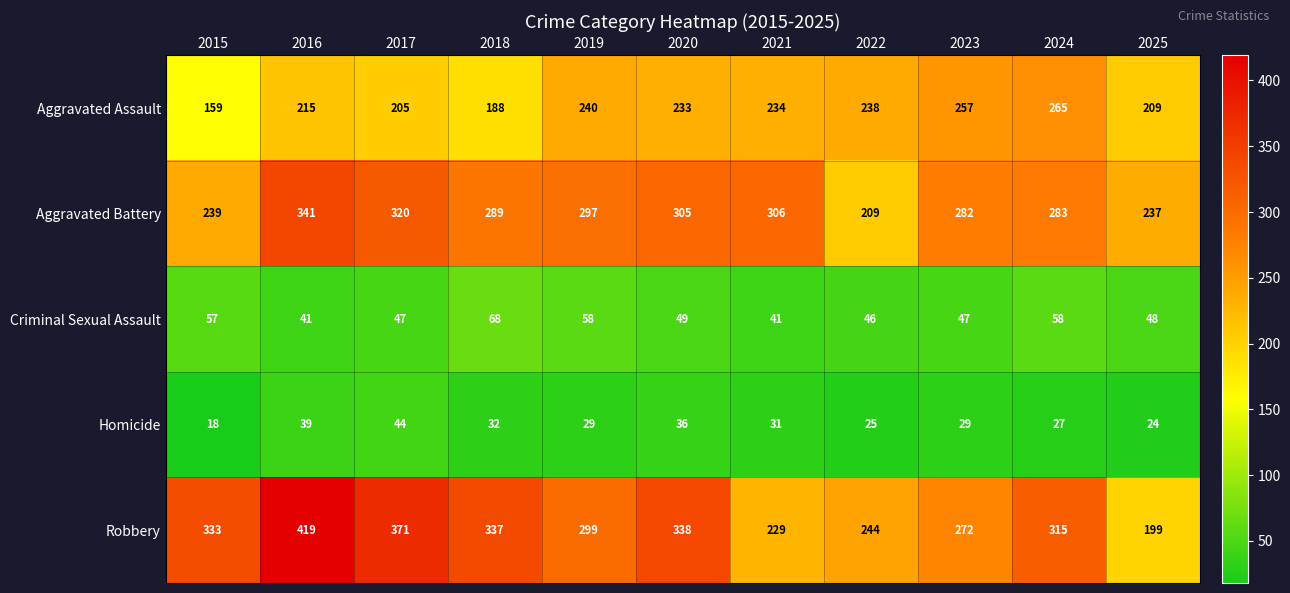

How many data points does each series have?

11